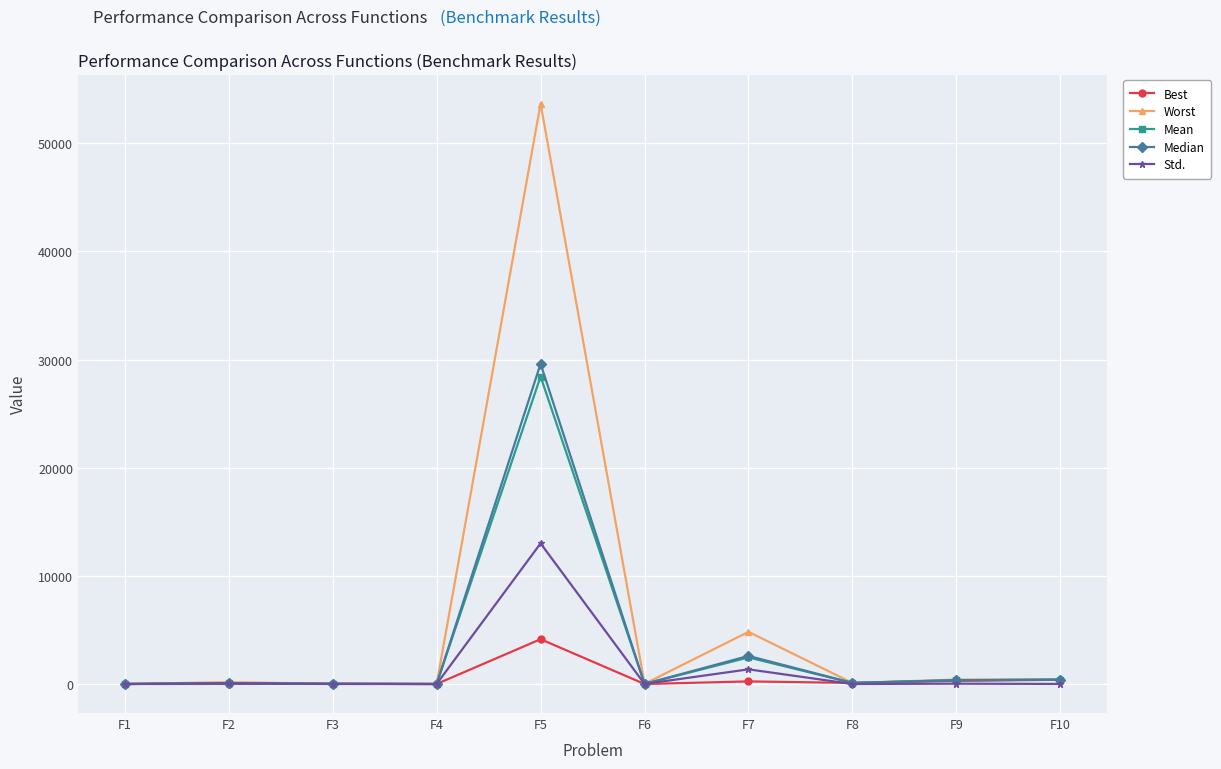

At which category is the sum across all series the highest?

F5